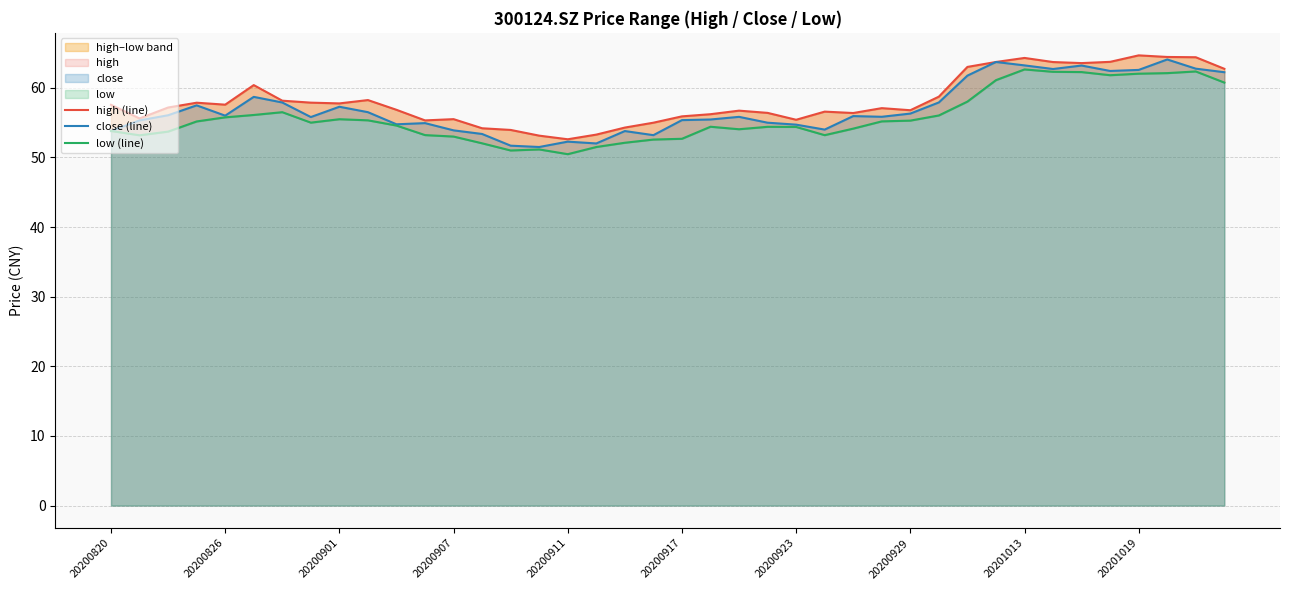

How many data points in close (line) are less than 55?

14